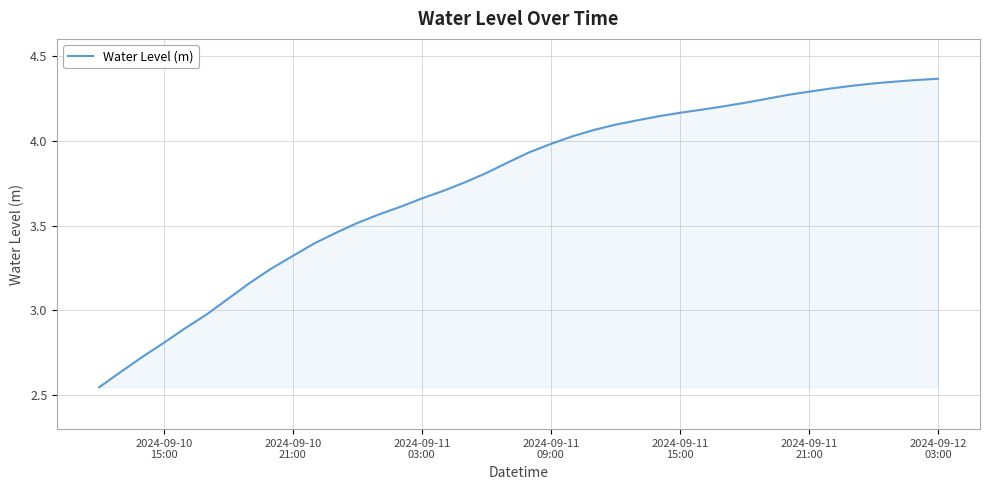

Count the number of values greater than 3.

34